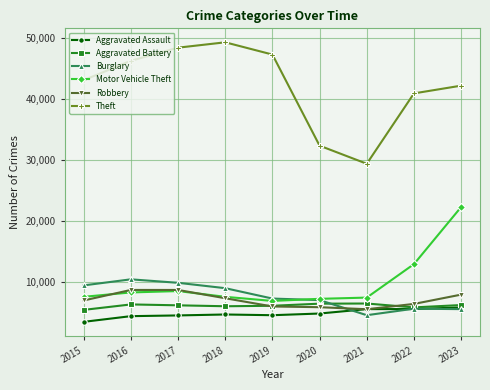

How many values in the Aggravated Battery series are below 6146?

4